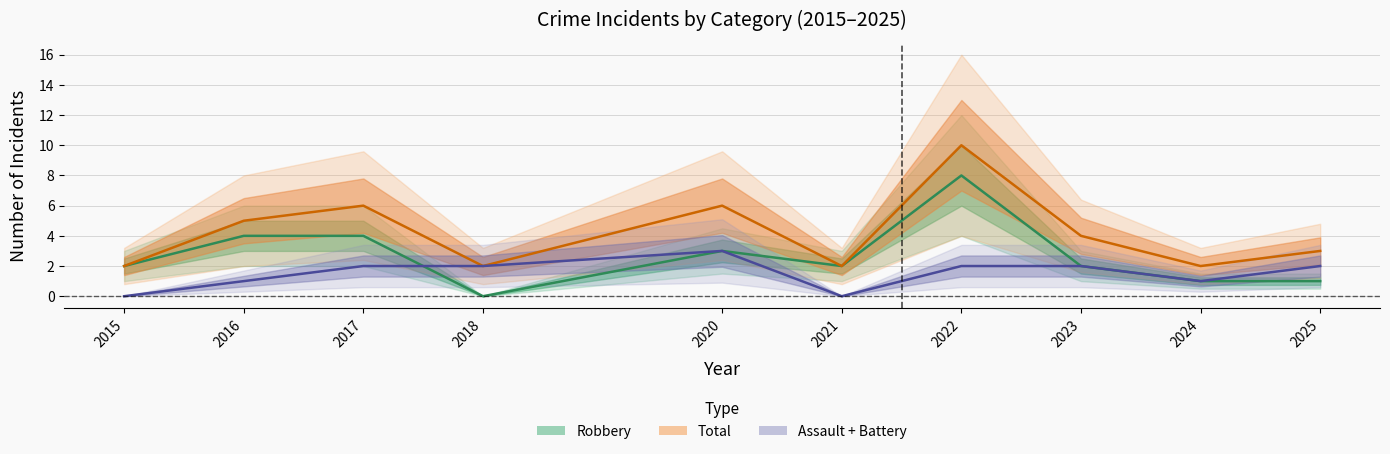

Is the value of Total at 2025 greater than the value of Robbery at 2016?

No